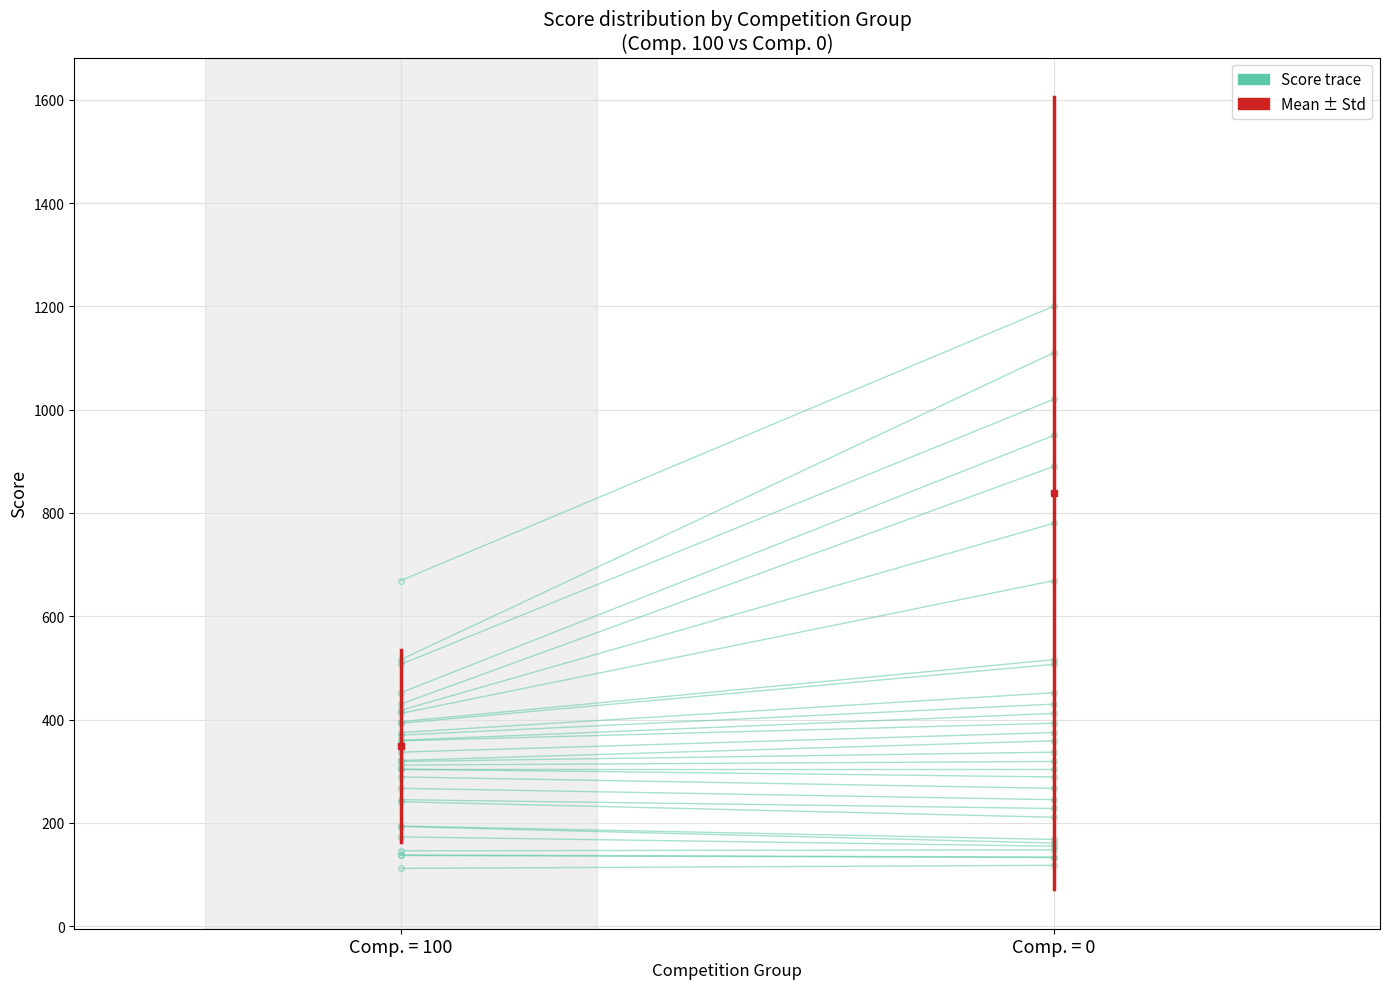

What is the approximate value of Score trace at Comp. = 0?

118.0